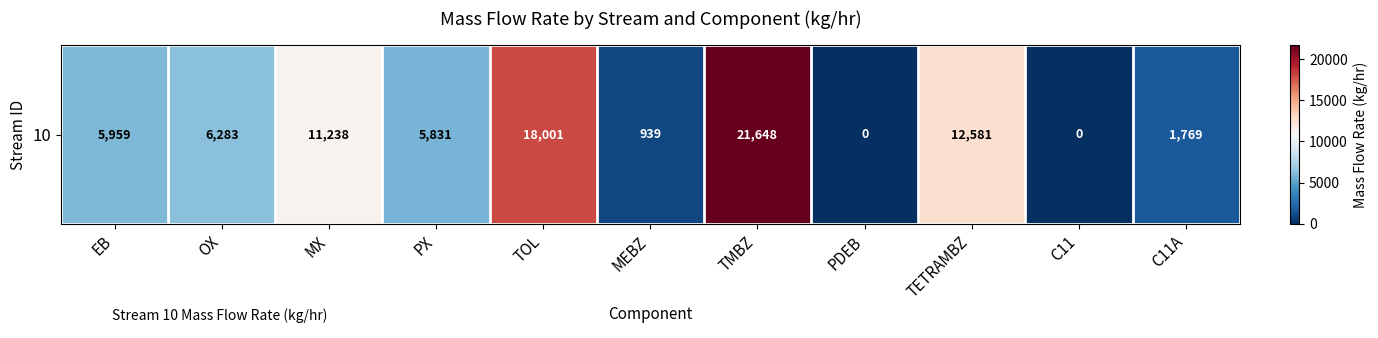

How many positive values are there?

9